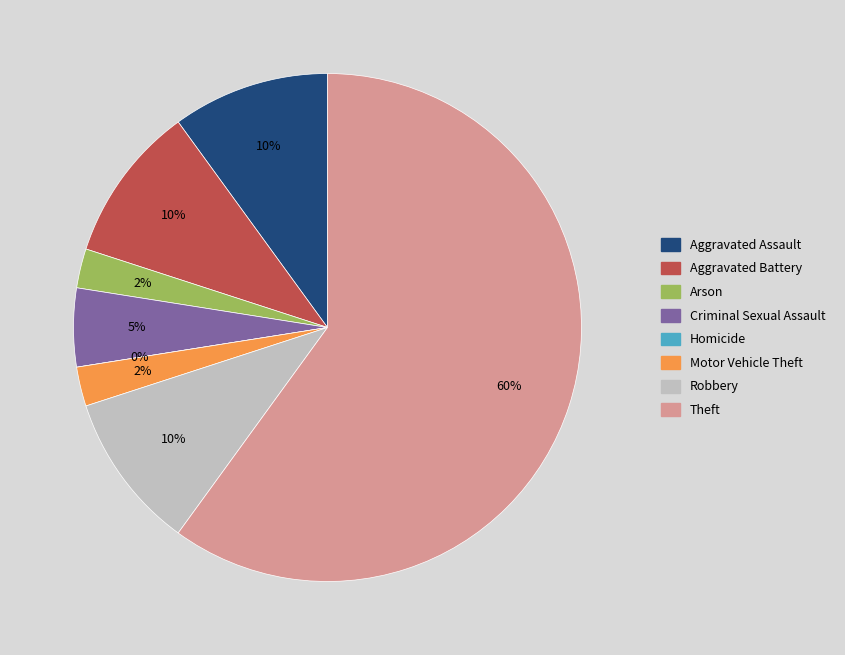

To the nearest percent, what is the difference between the Criminal Sexual Assault and Aggravated Battery slice percentages?

5%